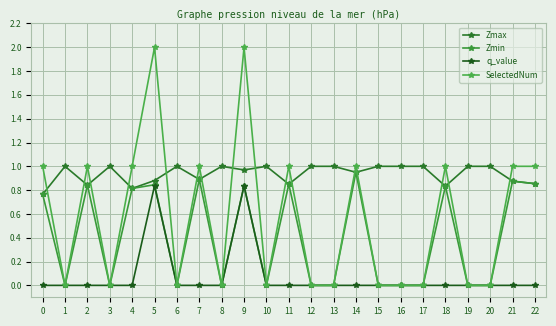

Reading left to right, transcribe all the data shown in this chart.

Zmax: 0=0.8	1=1.0	2=0.8	3=1.0	4=0.8	5=0.9	6=1.0	7=0.9	8=1.0	9=1.0	10=1.0	11=0.8	12=1.0	13=1.0	14=0.9	15=1.0	16=1.0	17=1.0	18=0.8	19=1.0	20=1.0	21=0.9	22=0.9
Zmin: 0=0.8	1=0.0	2=0.8	3=0.0	4=0.8	5=0.8	6=0.0	7=0.9	8=0.0	9=0.8	10=0.0	11=0.8	12=0.0	13=0.0	14=0.9	15=0.0	16=0.0	17=0.0	18=0.8	19=0.0	20=0.0	21=0.9	22=0.9
q_value: 0=0.0	1=0.0	2=0.0	3=0.0	4=0.0	5=0.8	6=0.0	7=0.0	8=0.0	9=0.8	10=0.0	11=0.0	12=0.0	13=0.0	14=0.0	15=0.0	16=0.0	17=0.0	18=0.0	19=0.0	20=0.0	21=0.0	22=0.0
SelectedNum: 0=1.0	1=0.0	2=1.0	3=0.0	4=1.0	5=2.0	6=0.0	7=1.0	8=0.0	9=2.0	10=0.0	11=1.0	12=0.0	13=0.0	14=1.0	15=0.0	16=0.0	17=0.0	18=1.0	19=0.0	20=0.0	21=1.0	22=1.0